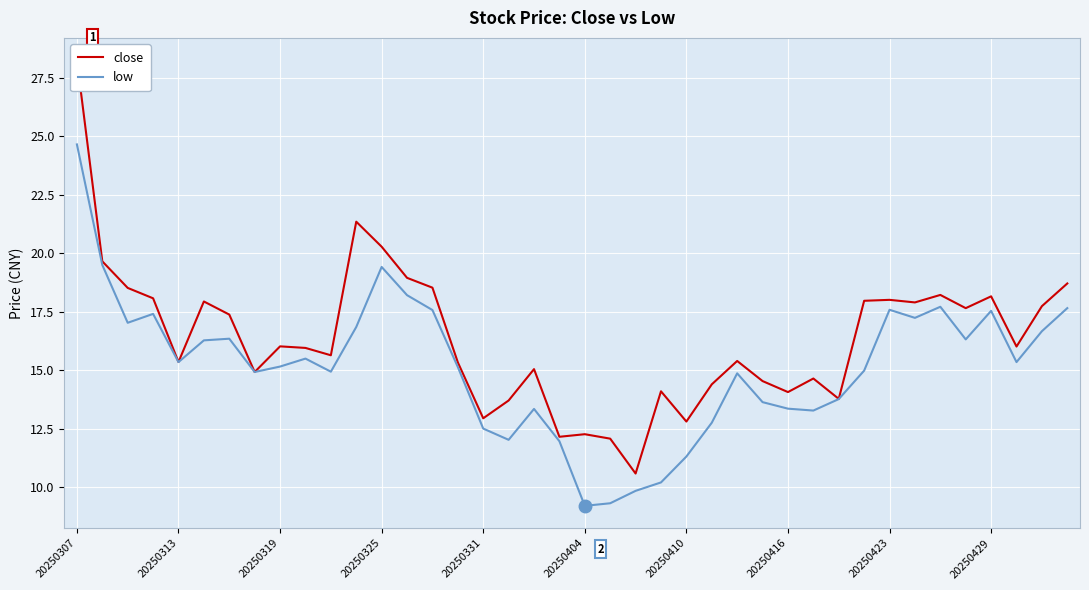

What is the maximum value for close?

28.2